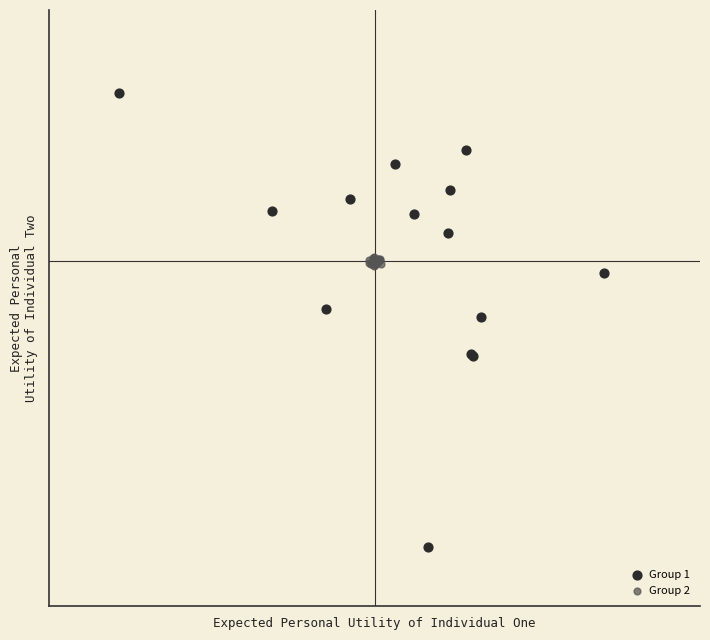

What are all the series names shown in the legend?

Group 1, Group 2